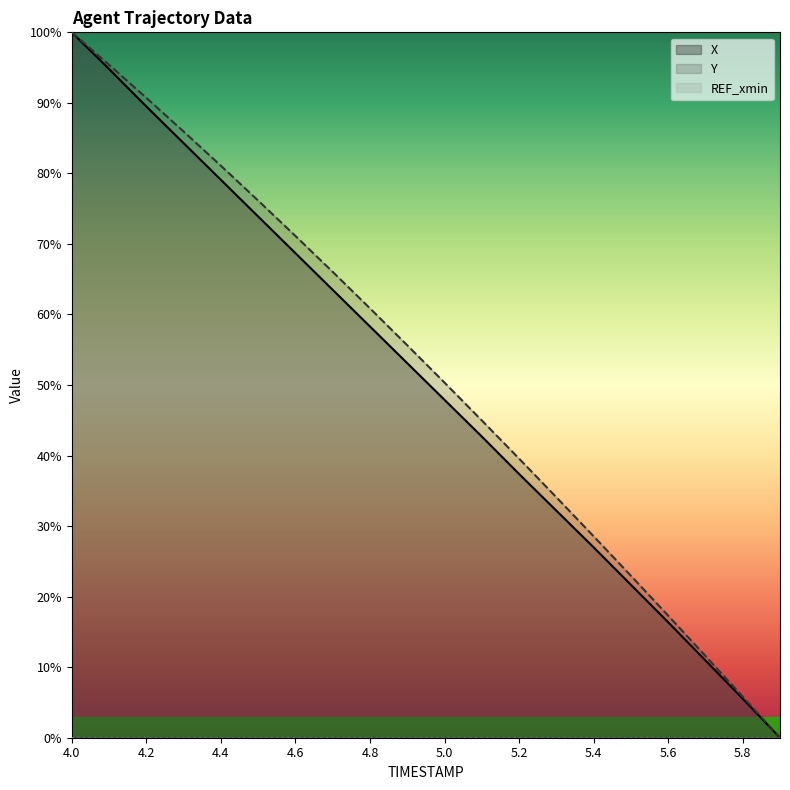

What is the difference between the Y values at 5.5 and 5.9?

23.0